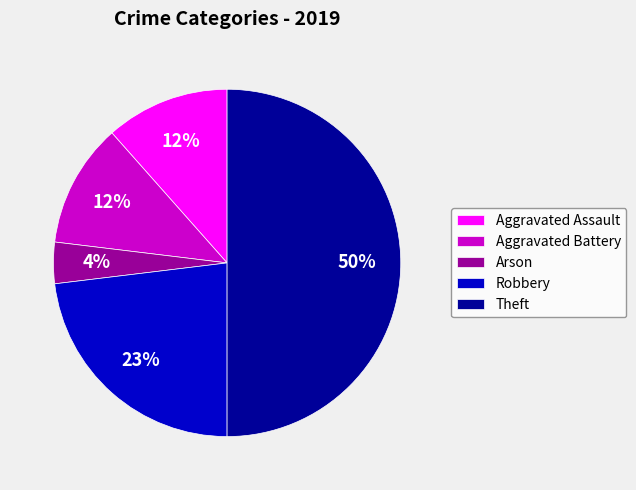

To the nearest percent, what is the difference between the Arson and Robbery slice percentages?

19%